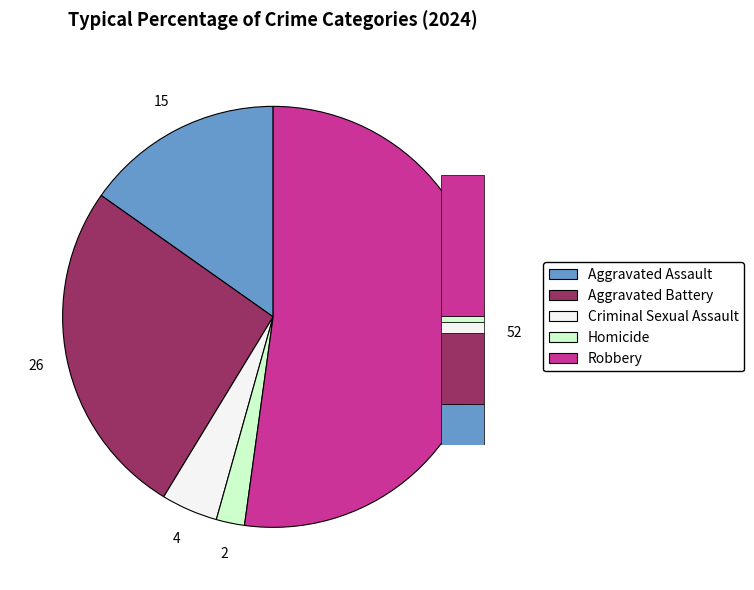

Is it true that Criminal Sexual Assault is 1% of the pie?

False